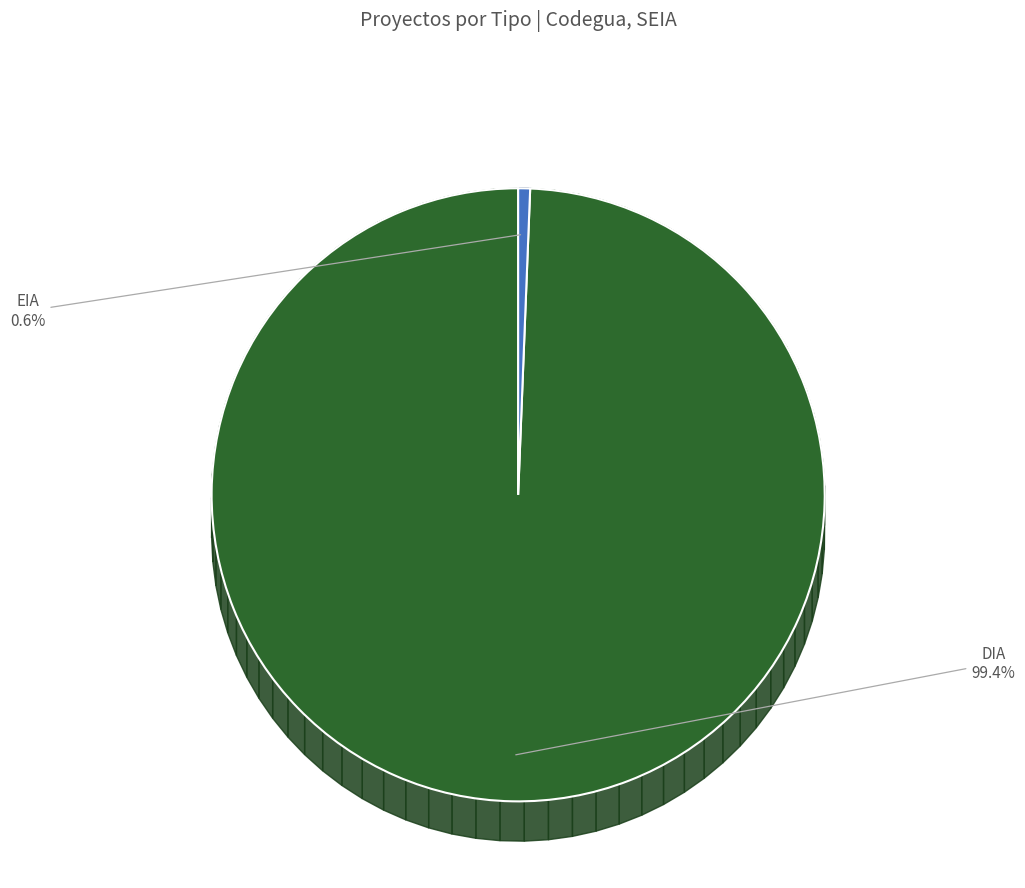

To the nearest percent, what is the difference between the EIA and DIA slice percentages?

99%